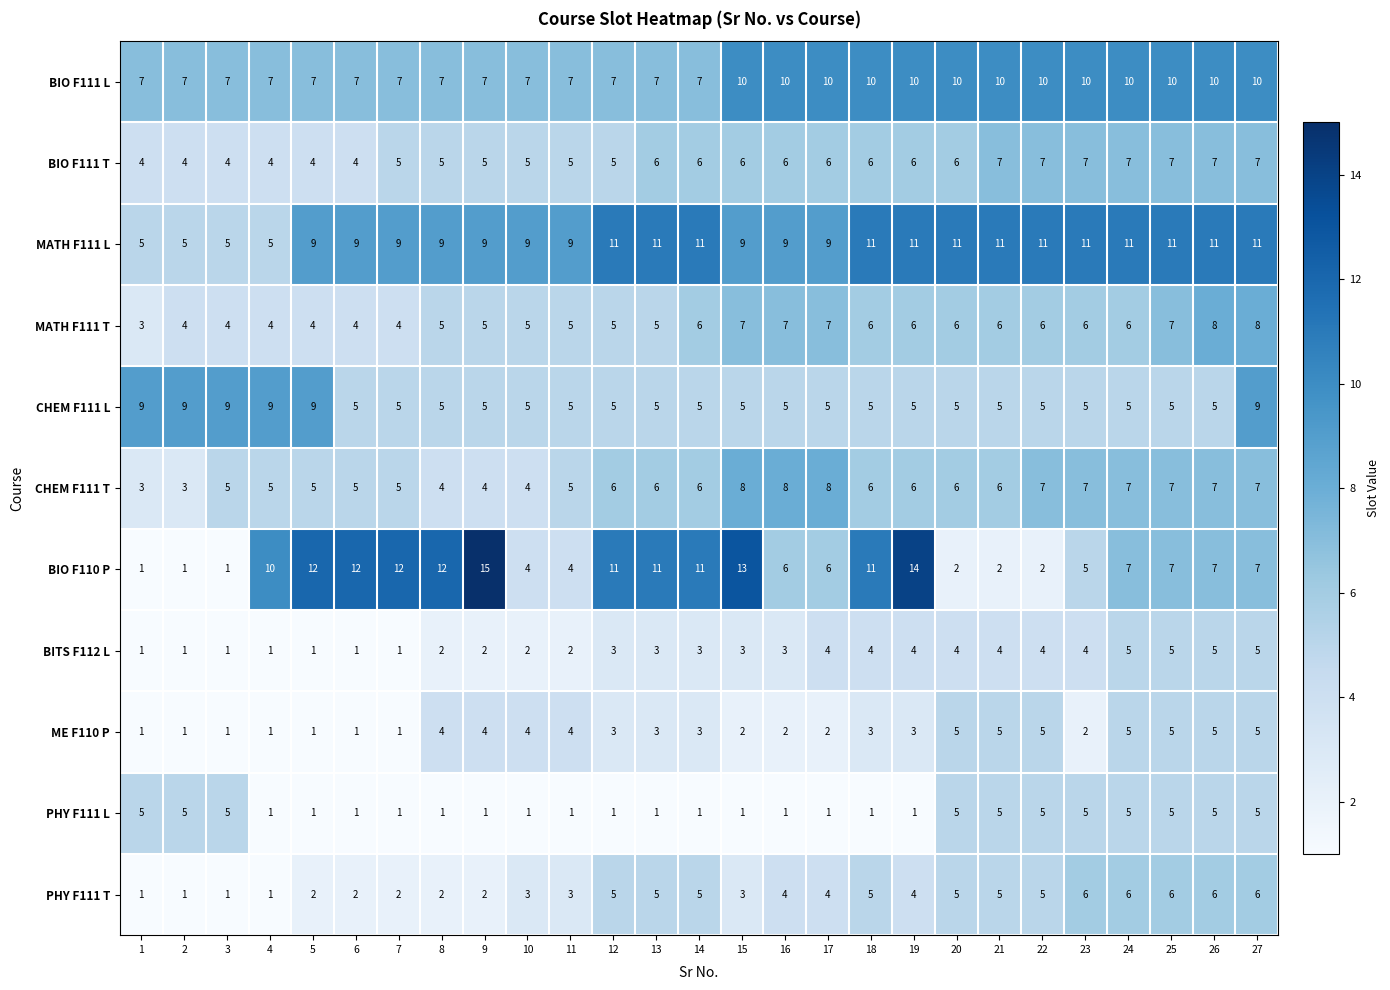

What is the highest value of the ME F110 P series?

5